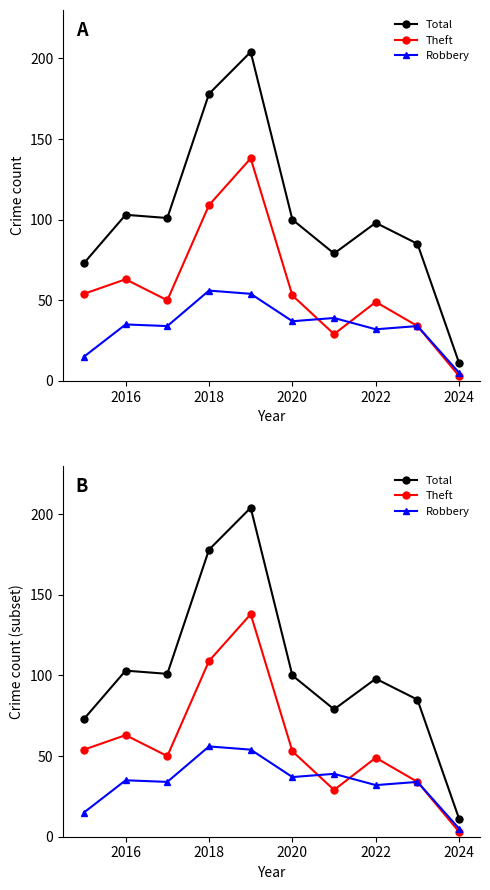

What is the difference between the maximum and second lowest values in the Robbery series?

41